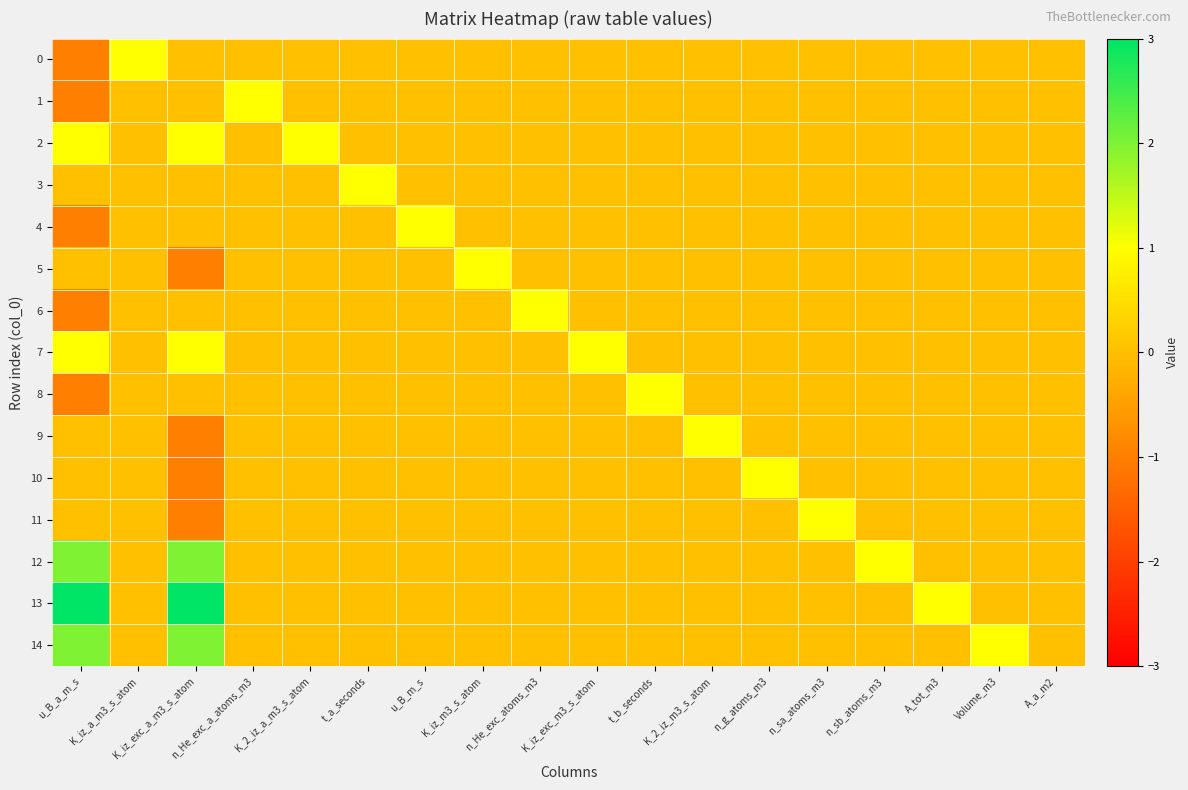

What is the smallest value displayed?

-1